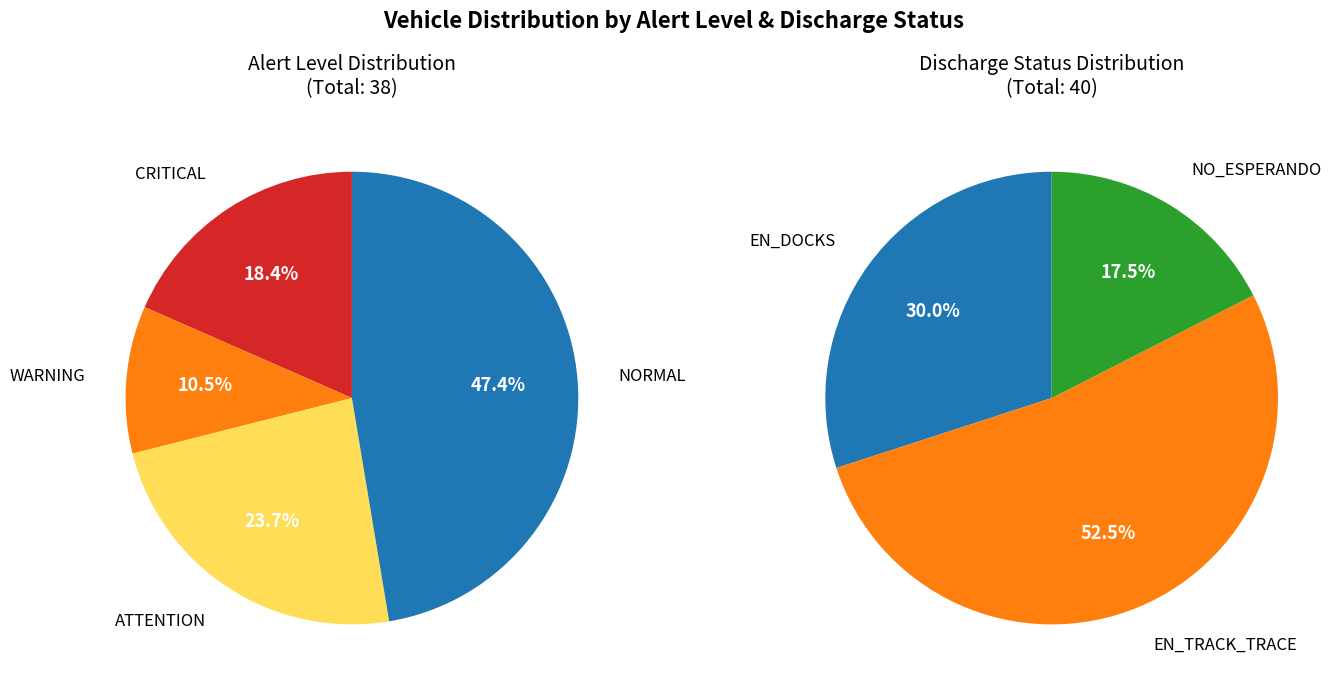

How much of the chart is everything except WARNING?

89.5%